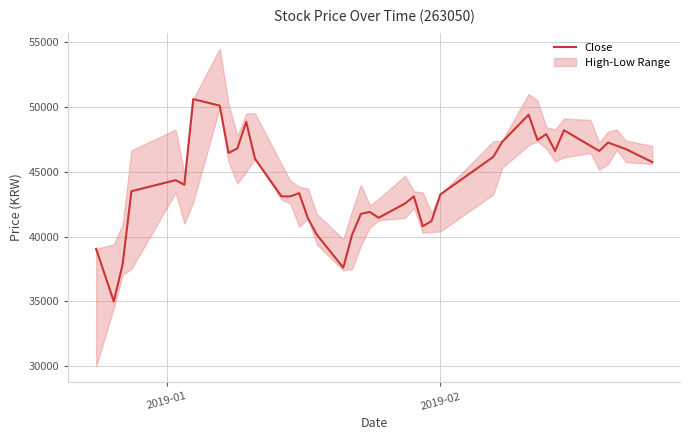

What is the maximum value for Close?

50600